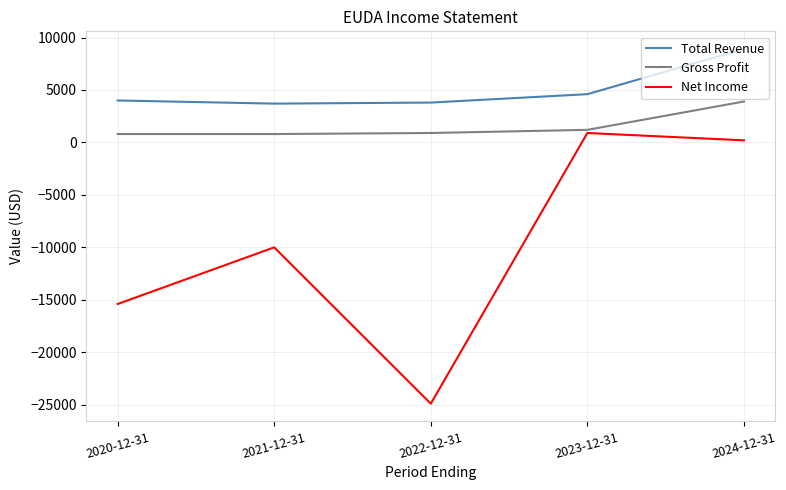

At which category is the sum across all series the highest?

2024-12-31